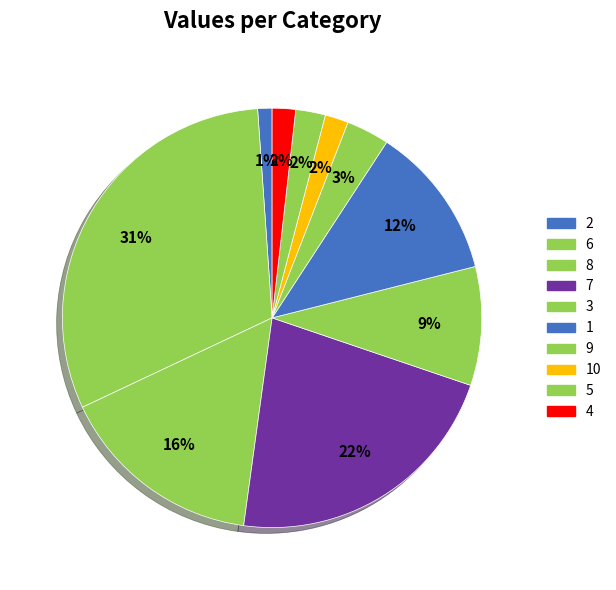

What percentage do 4 and 5 together represent?

4.1%